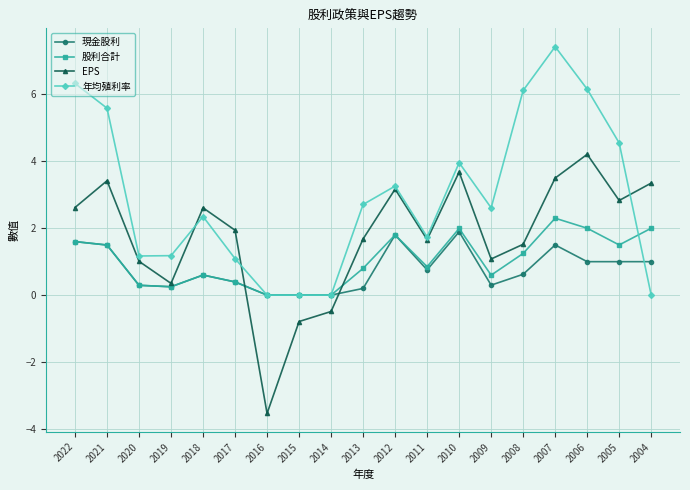

Rank the series at 2006 from lowest to highest value.

現金股利, 股利合計, EPS, 年均殖利率